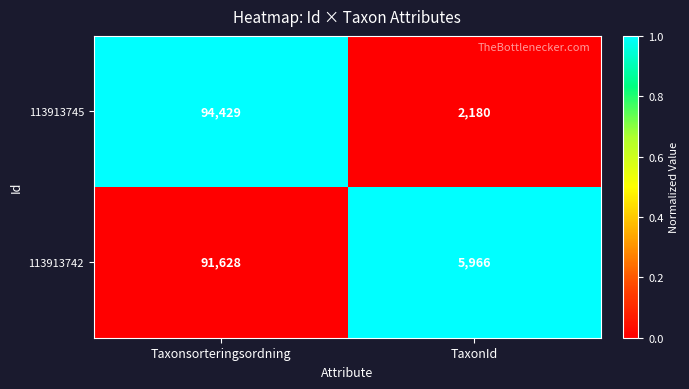

Reading right to left, what are all the values shown in this chart?

113913745: TaxonId=2180	Taxonsorteringsordning=94429
113913742: TaxonId=5966	Taxonsorteringsordning=91628